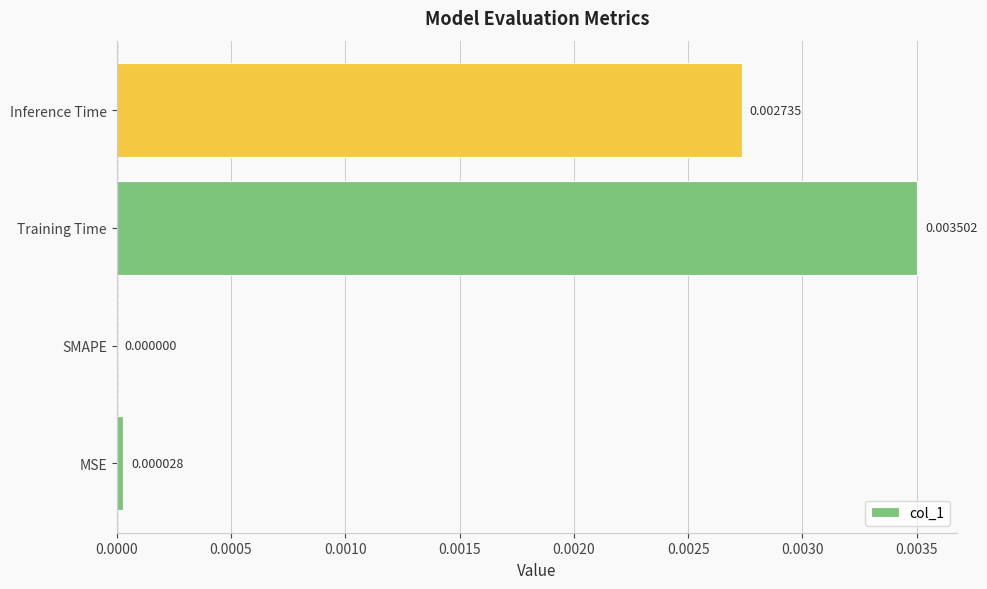

Are the bars horizontal?

Yes